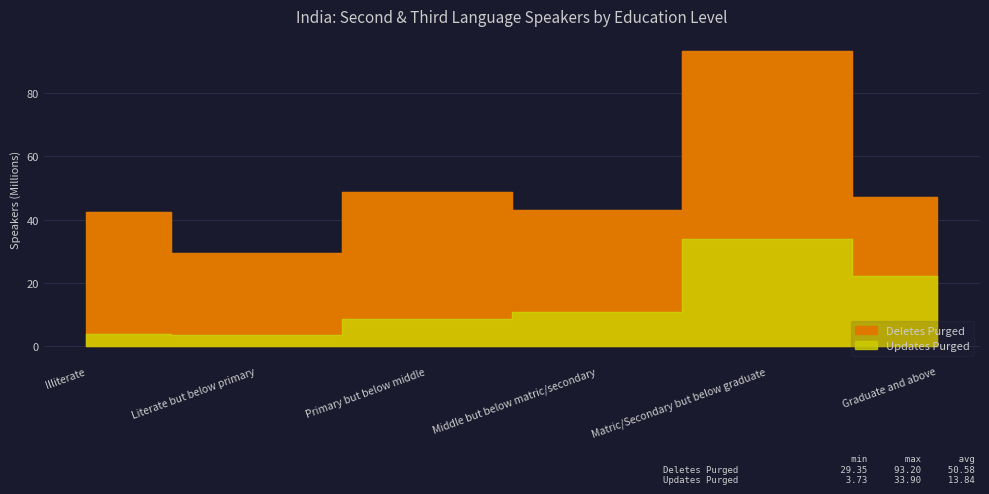

Is it true that Deletes Purged equals 93.2 at Matric/Secondary but below graduate?

True